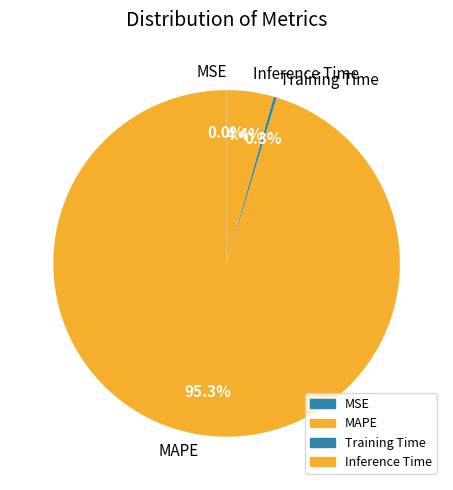

Between Inference Time and Training Time, which is larger?

Inference Time